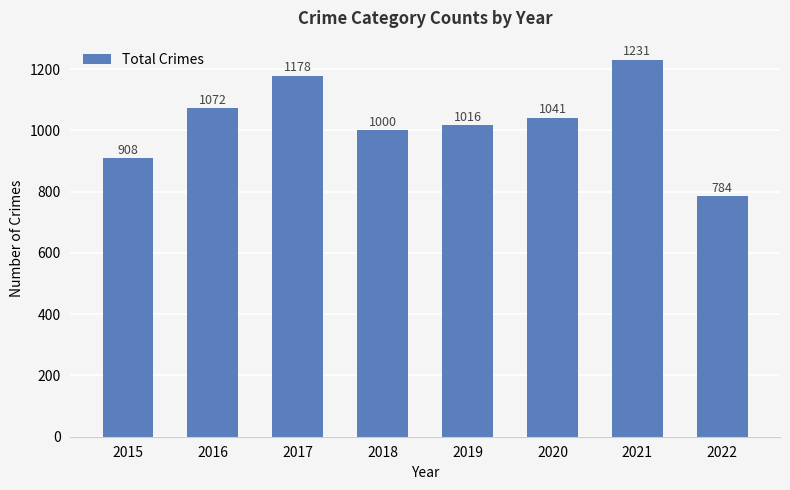

How many distinct data groups are displayed?

1